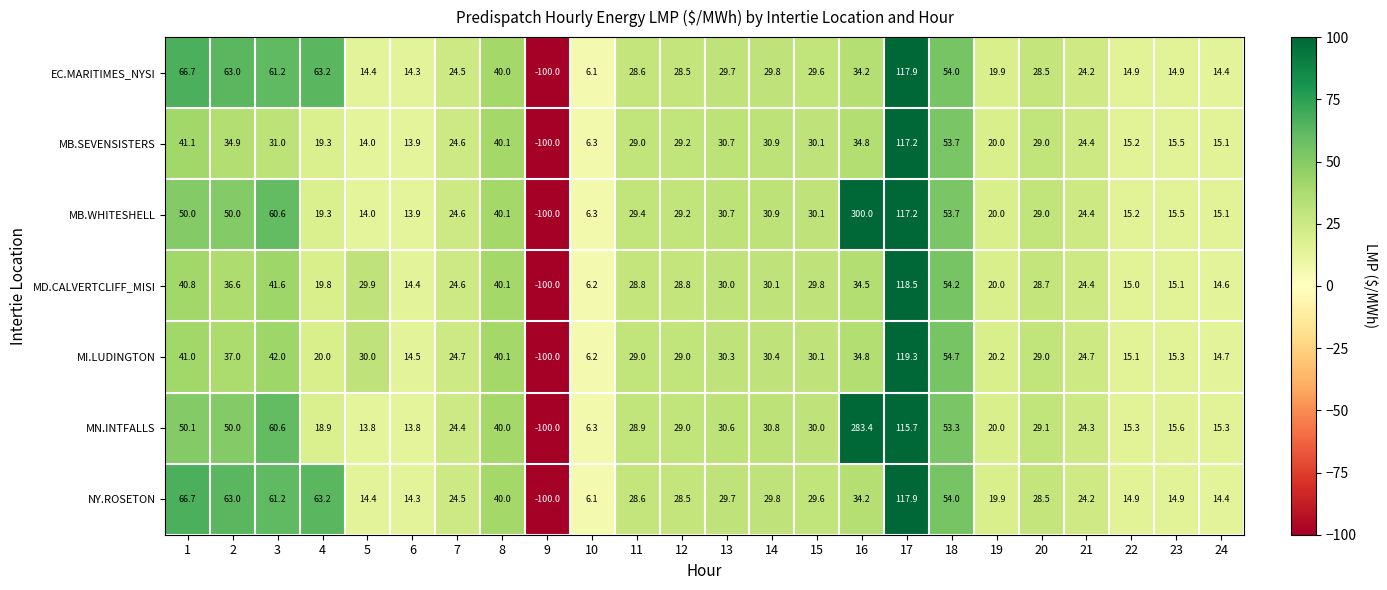

At which label is NY.ROSETON closest to 8?

10